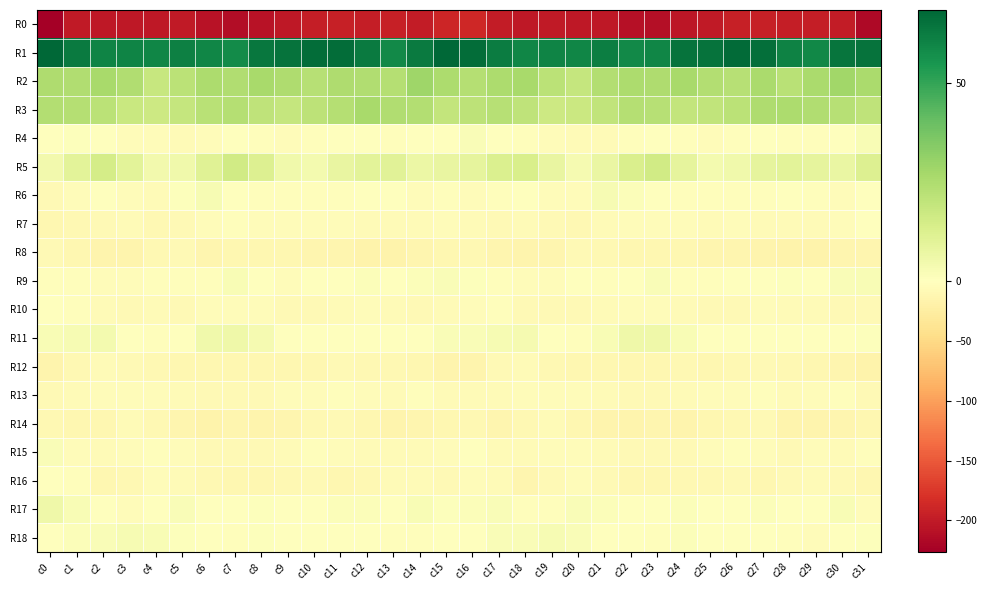

At c0, list the series in order from smallest to largest.

R0, R12, R7, R14, R8, R13, R6, R9, R10, R18, R4, R16, R15, R11, R5, R17, R3, R2, R1